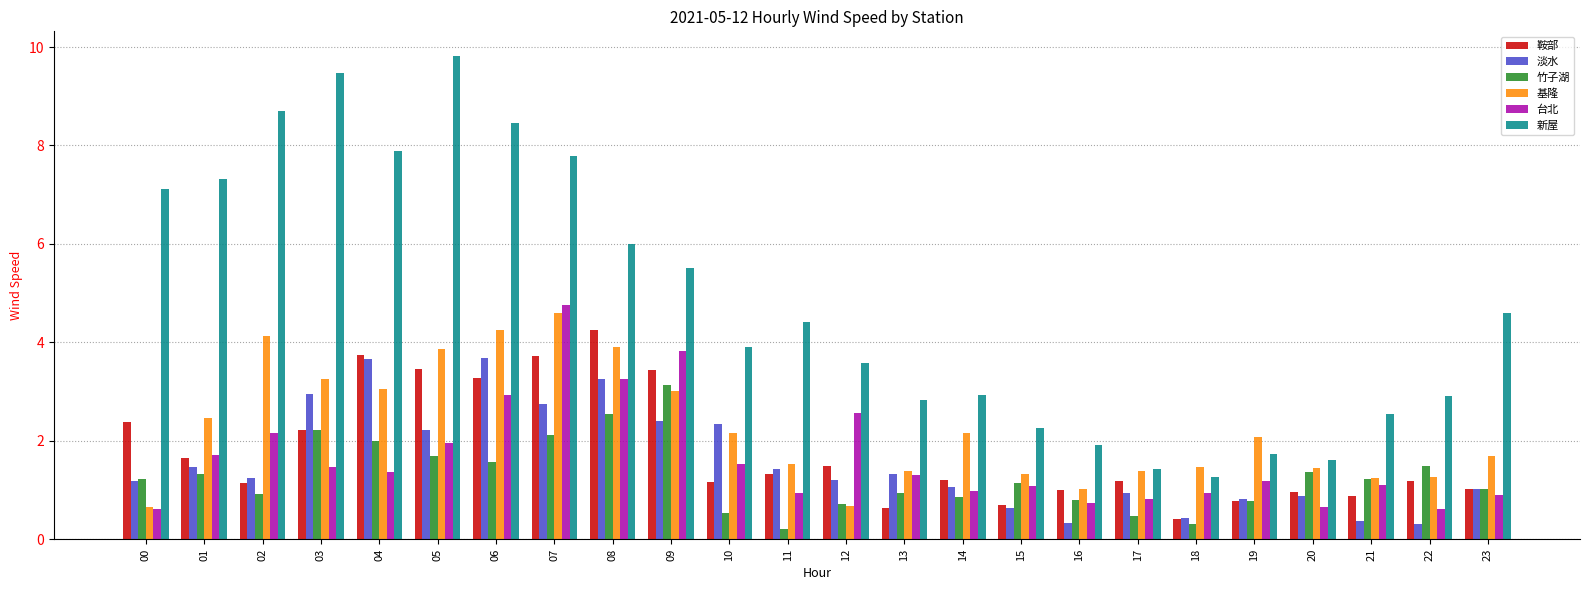

What is the difference between the 淡水 values at 06 and 02?

2.4